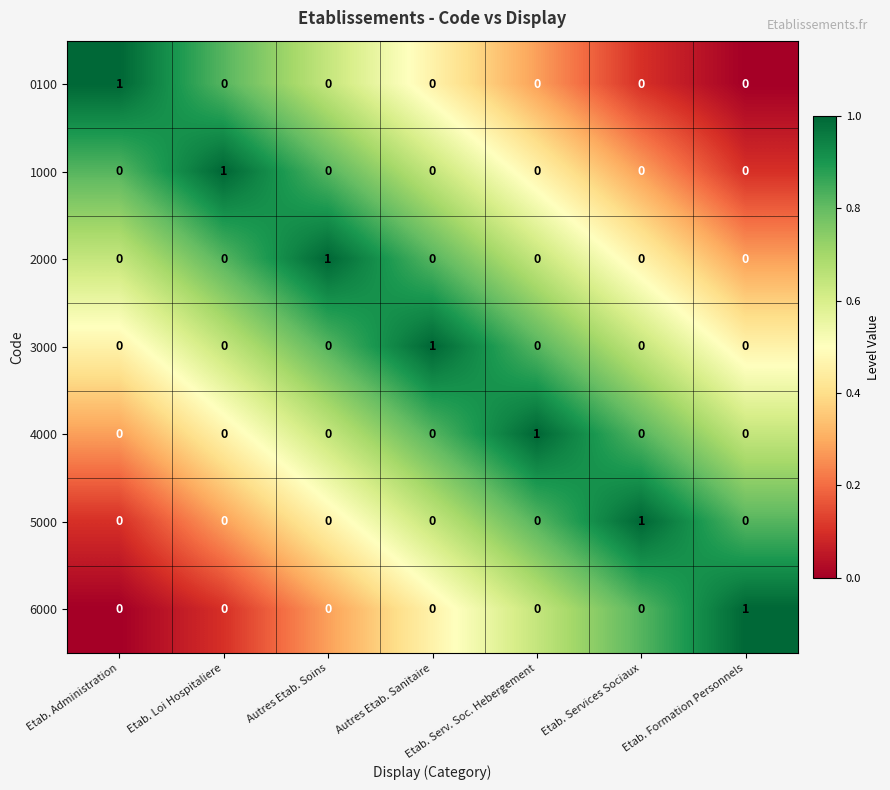

What is the difference between the highest and lowest values at Autres Etab. Soins?

1